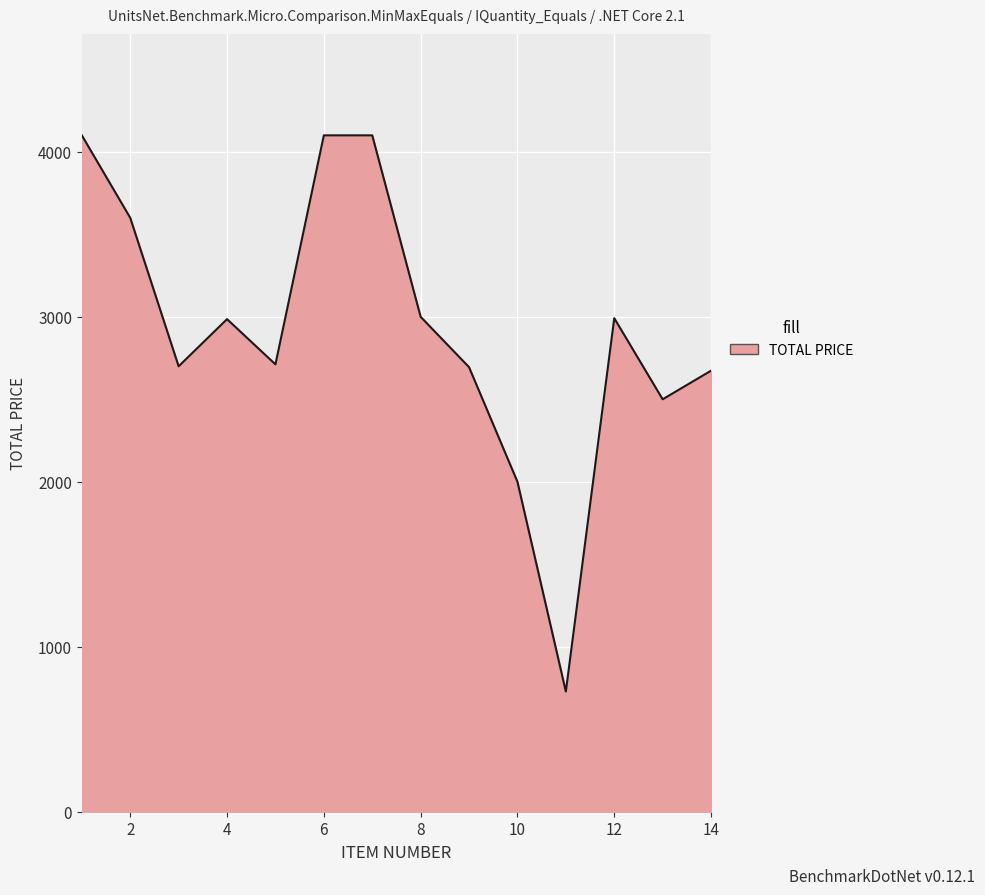

What is the sum of all values?

40885.7